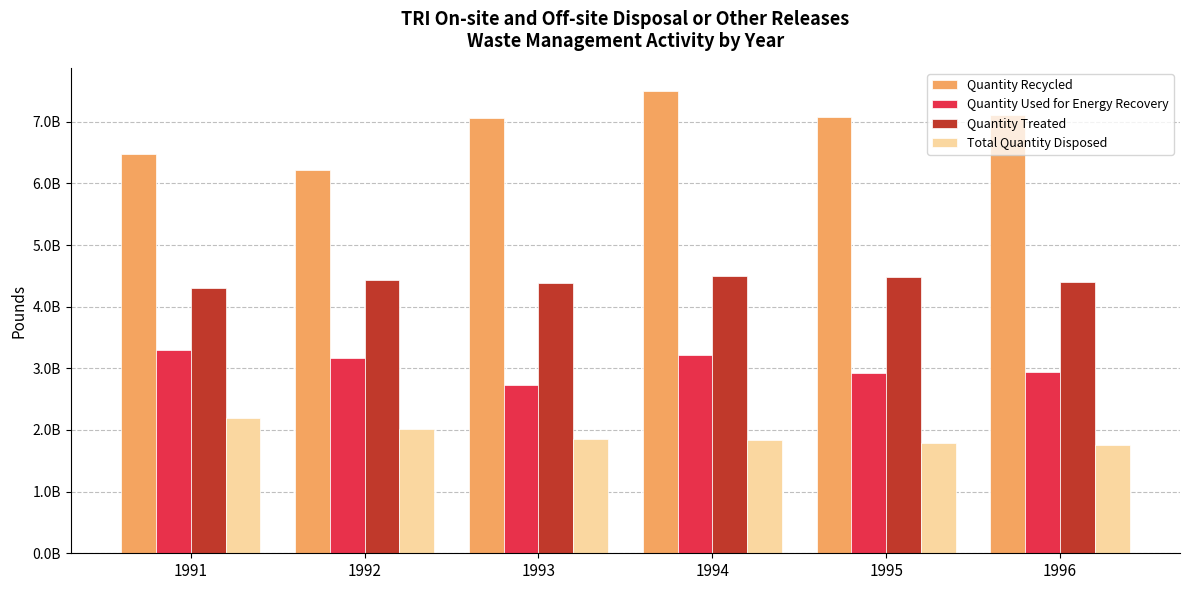

Reading left to right, what are all the values shown in this chart?

Quantity Recycled: 6475818270.0	6214524090.0	7067020043.0	7499546928.0	7076057379.0	7106269198.0
Quantity Used for Energy Recovery: 3301716130.0	3174345216.0	2734805717.0	3214229264.0	2925406892.0	2934676002.0
Quantity Treated: 4301872524.2	4424846504.0	4382927499.6	4501627519.4	4477628578.6	4396294250.6
Total Quantity Disposed: 2191664534.0	2014216489.2	1851009146.3	1835490630.1	1790796931.3	1762860829.4